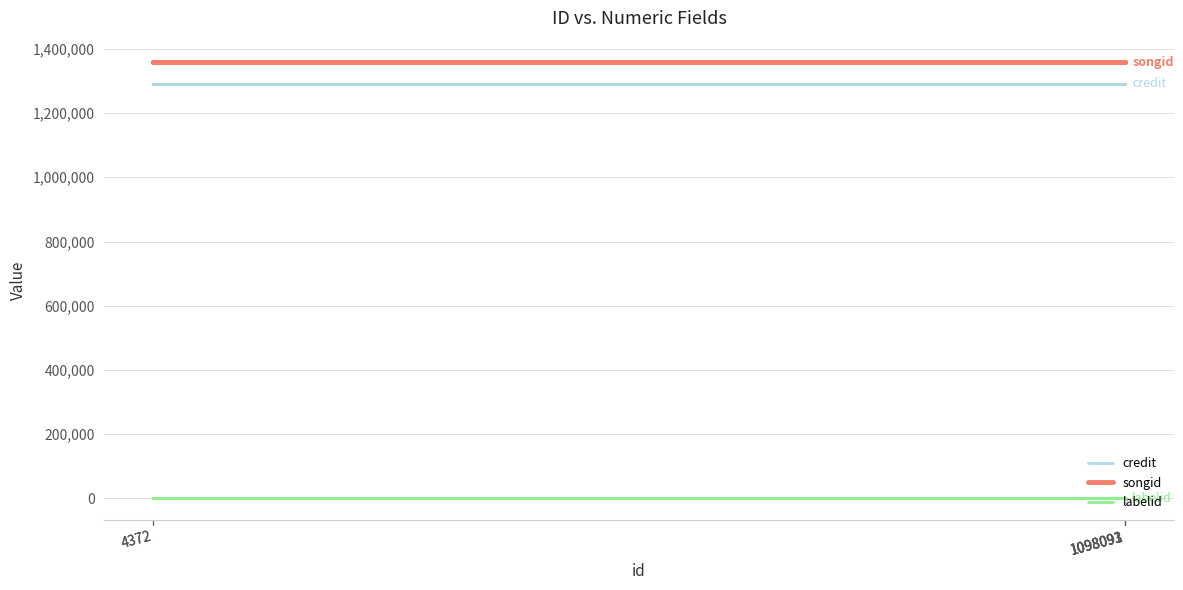

How many lines are shown in the chart?

3